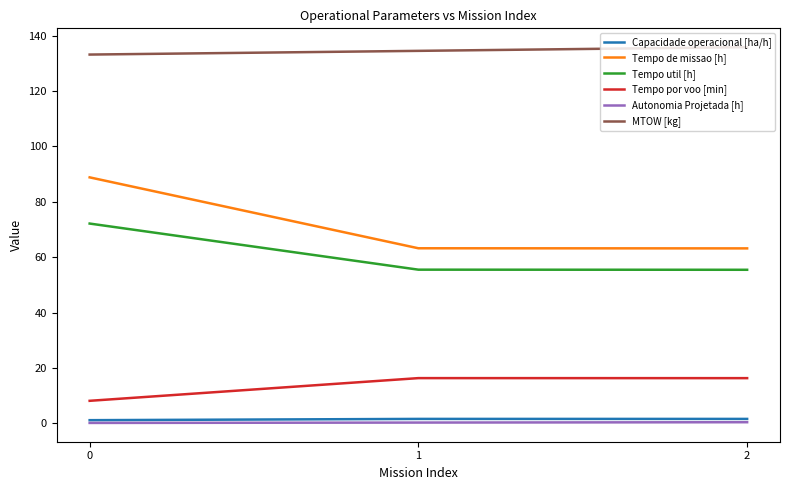

What is the highest value of the Capacidade operacional [ha/h] series?

1.6